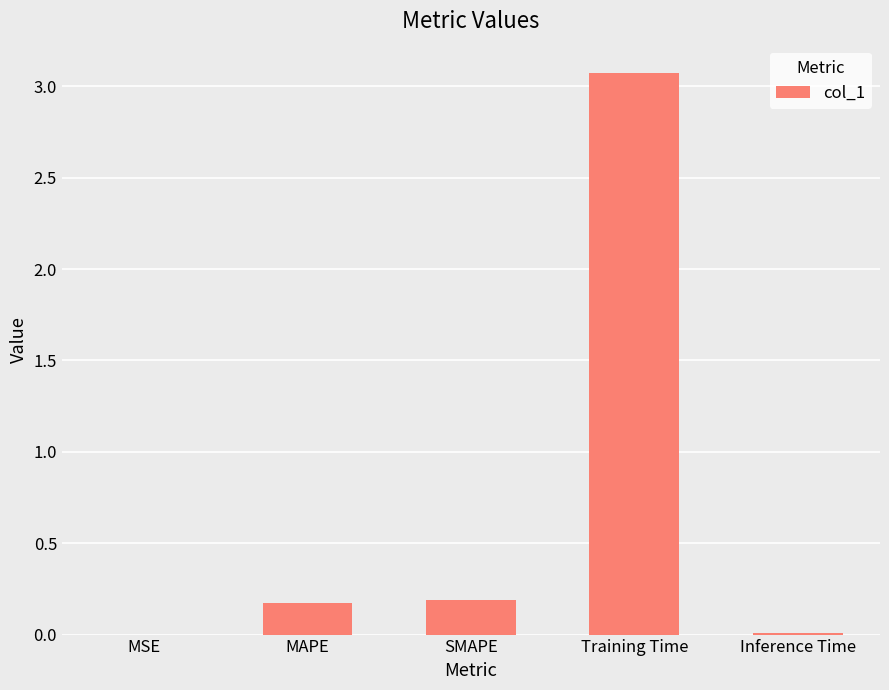

At which category does the chart reach its peak across all series?

Training Time